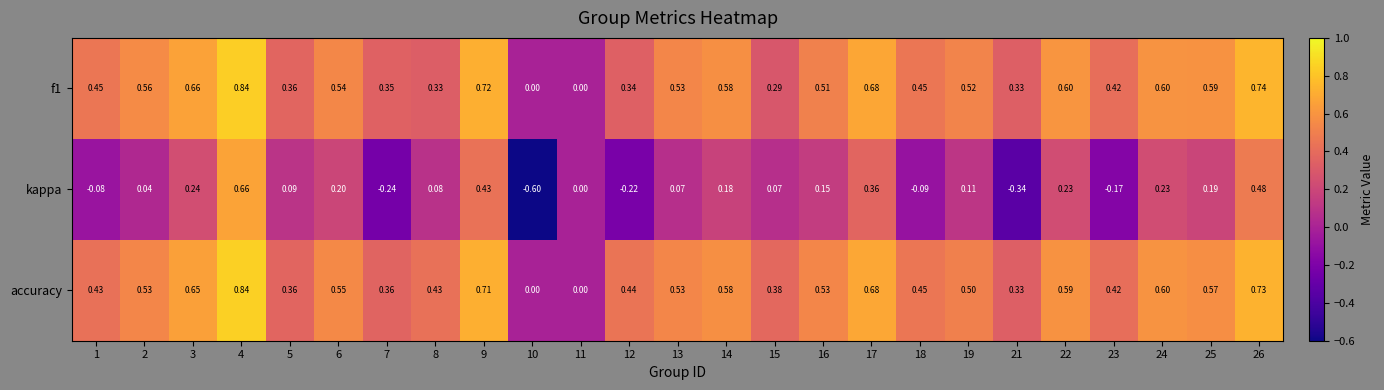

Which series has the largest total across all categories?

accuracy